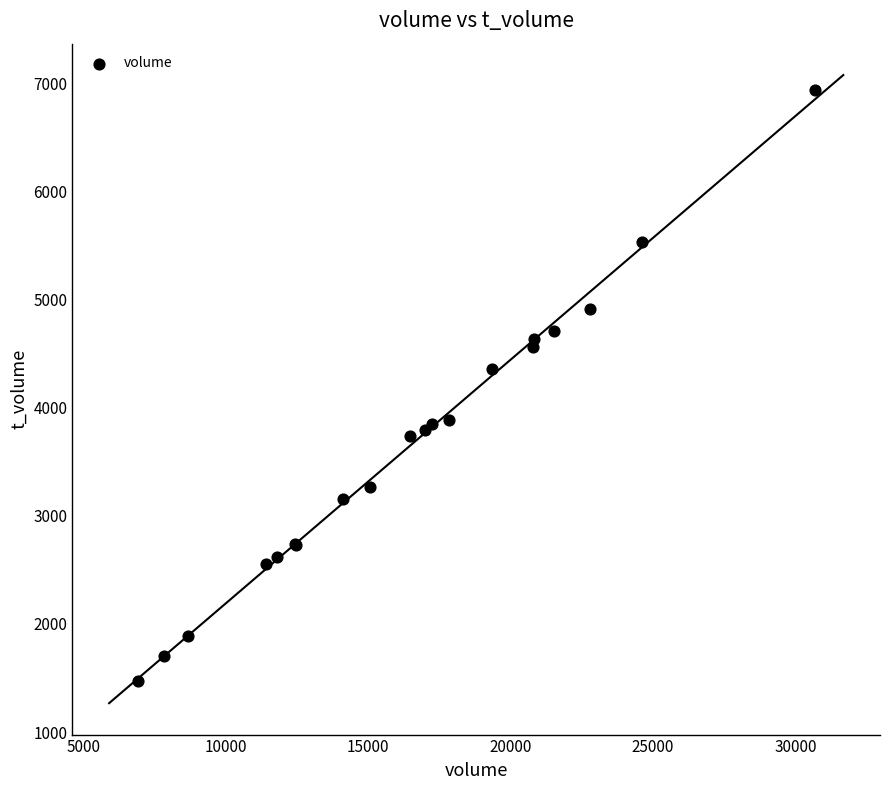

What Y value in the scatter plot is closest to 4203?

4356